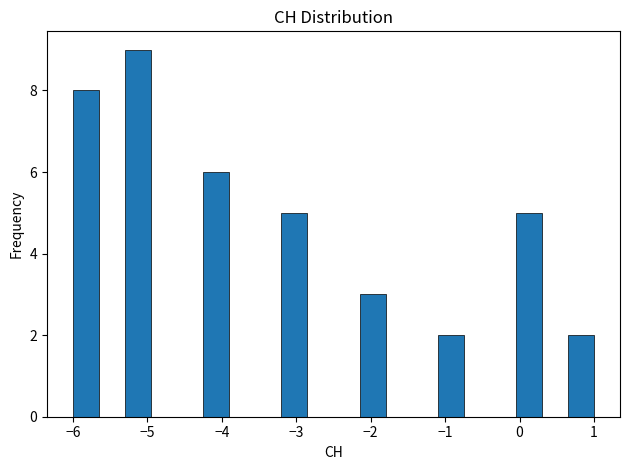

Read against the x-axis, roughly where is the centre of the tallest bar?

-5.1